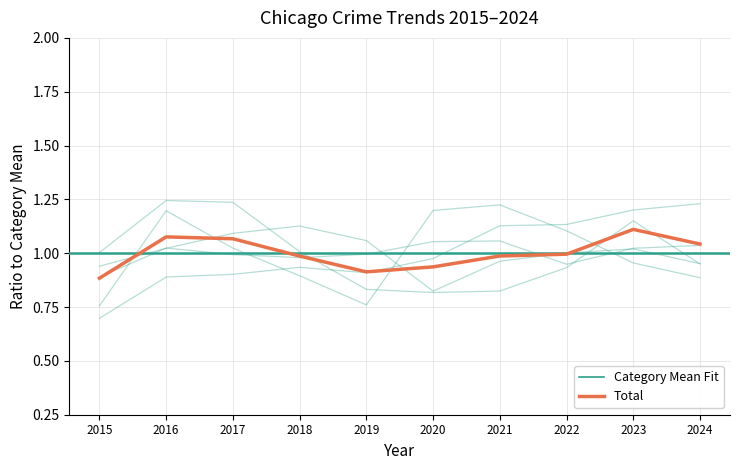

What is the sum of the Aggravated Battery values at 2018 and 2017?

2.0